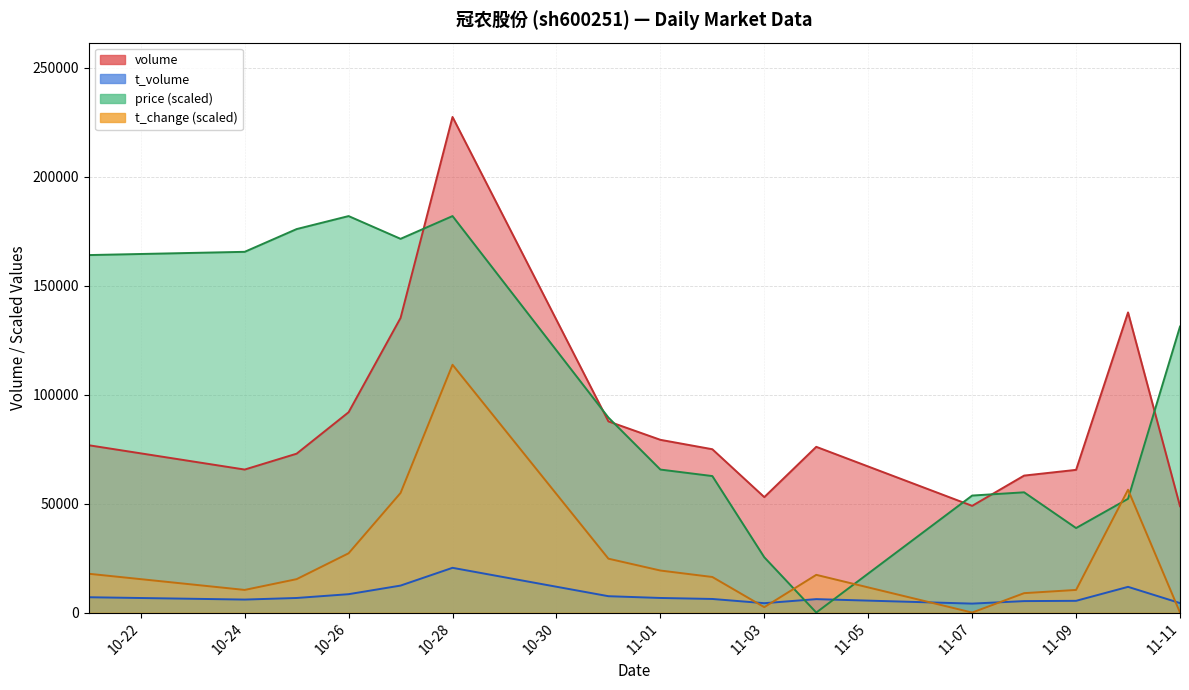

How many values in the t_change series are below 17307?

8